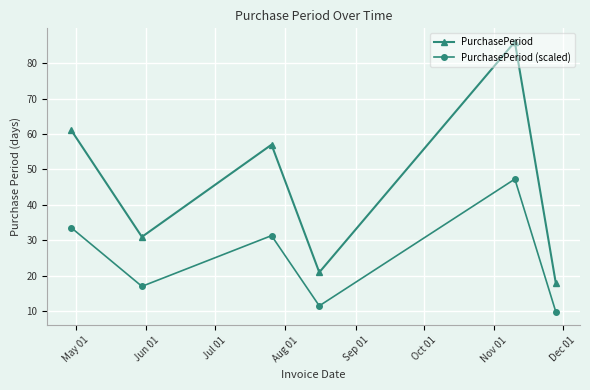

What is the maximum value shown in the chart?

86.0